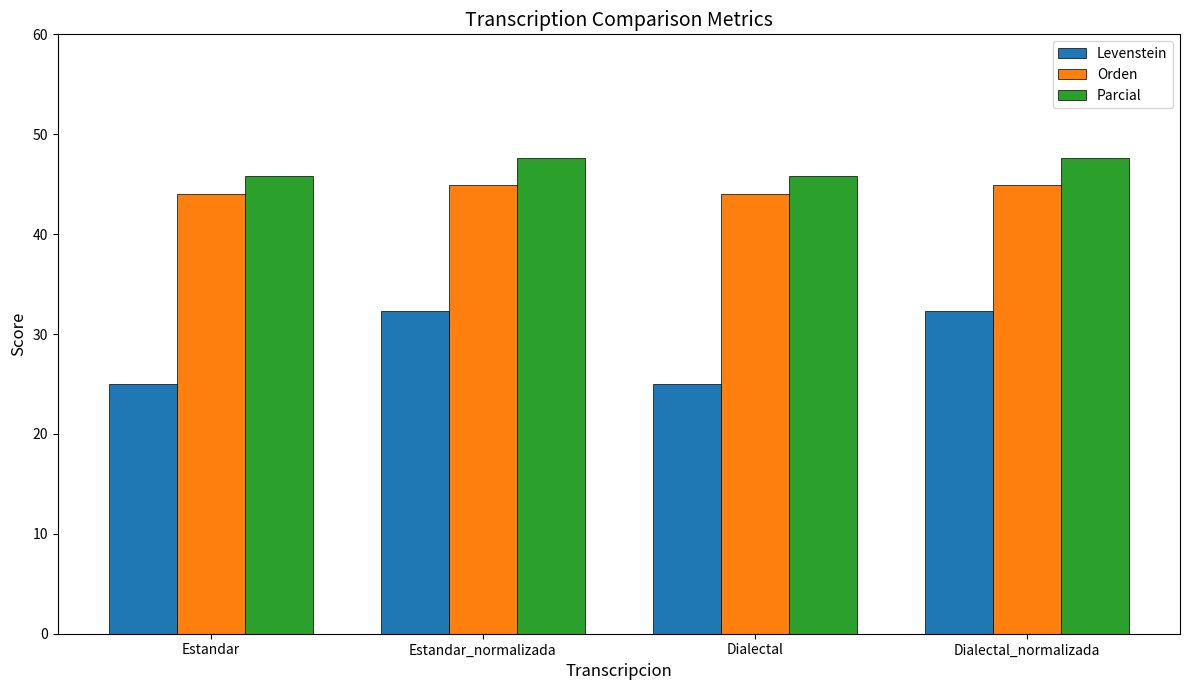

List the series in order of their peak value, highest first.

Parcial, Orden, Levenstein